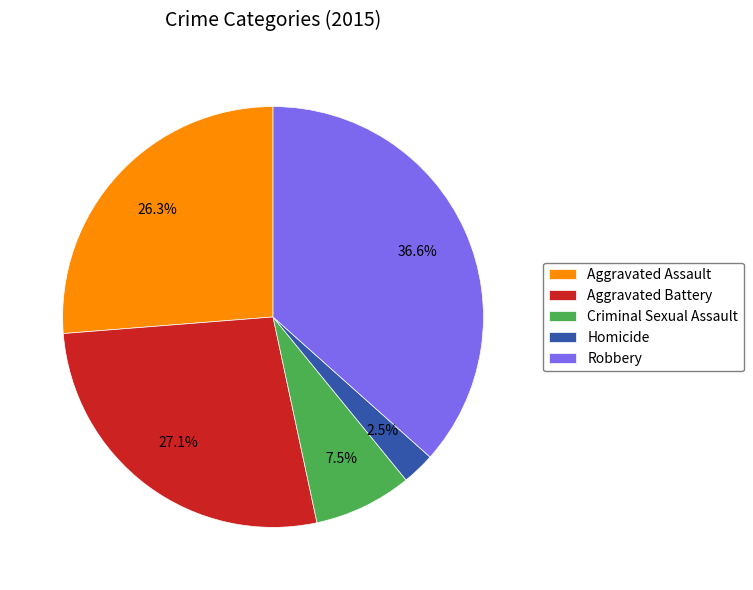

Does Aggravated Battery account for over 50% of the chart?

No